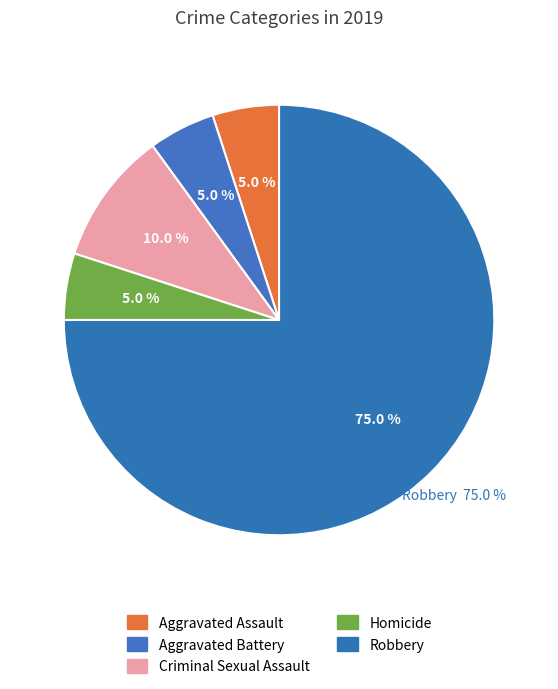

Is there any slice that represents more than half of the pie?

Yes